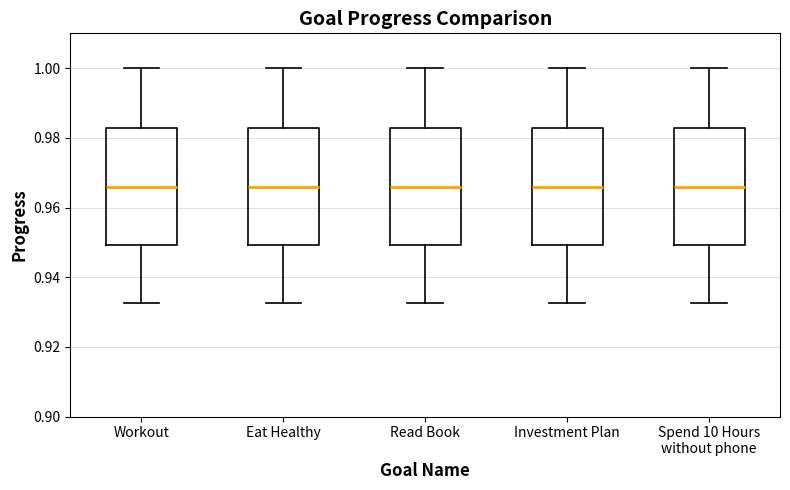

Reading left to right, read every box against the y-axis: the position of its median line, the range the box covers, and the ends of its whiskers. The values are not printed on the chart, so give them approximately, as read against the axis.

Workout: median 0.966, box 0.950 to 0.982, whiskers 0.932 to 1.000
Eat Healthy: median 0.966, box 0.950 to 0.982, whiskers 0.932 to 1.000
Read Book: median 0.966, box 0.950 to 0.982, whiskers 0.932 to 1.000
Investment Plan: median 0.966, box 0.950 to 0.982, whiskers 0.932 to 1.000
Spend 10 Hours without phone: median 0.966, box 0.950 to 0.982, whiskers 0.932 to 1.000